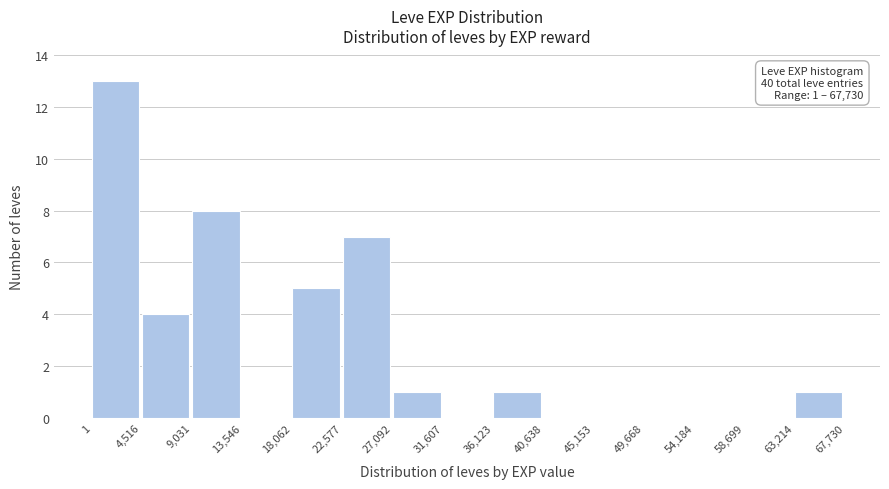

Which range on the x-axis has the tallest bar?

1 to 4,516